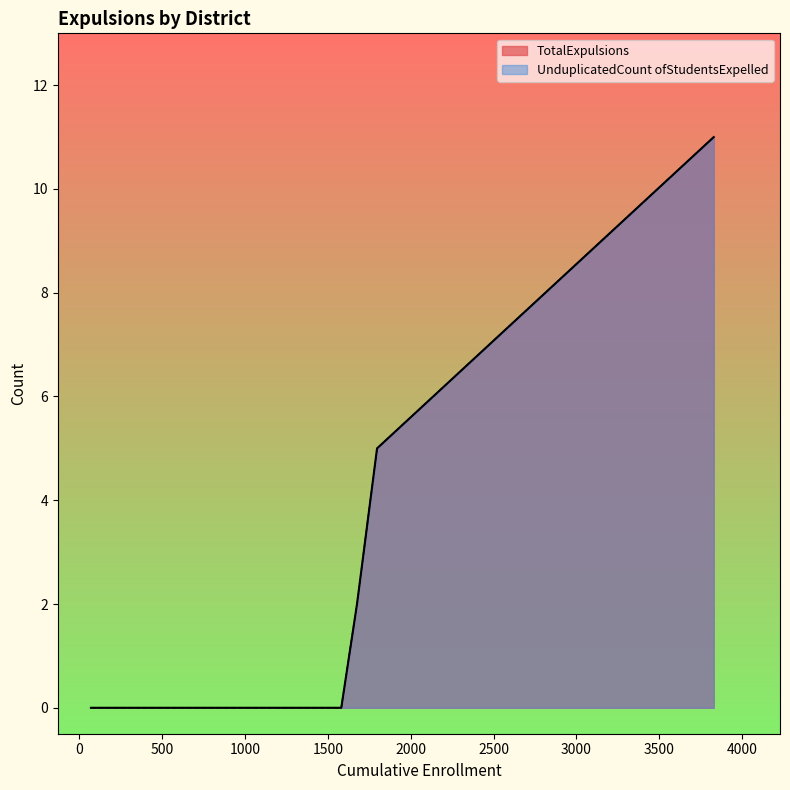

Which series has the widest spread of values?

TotalExpulsions